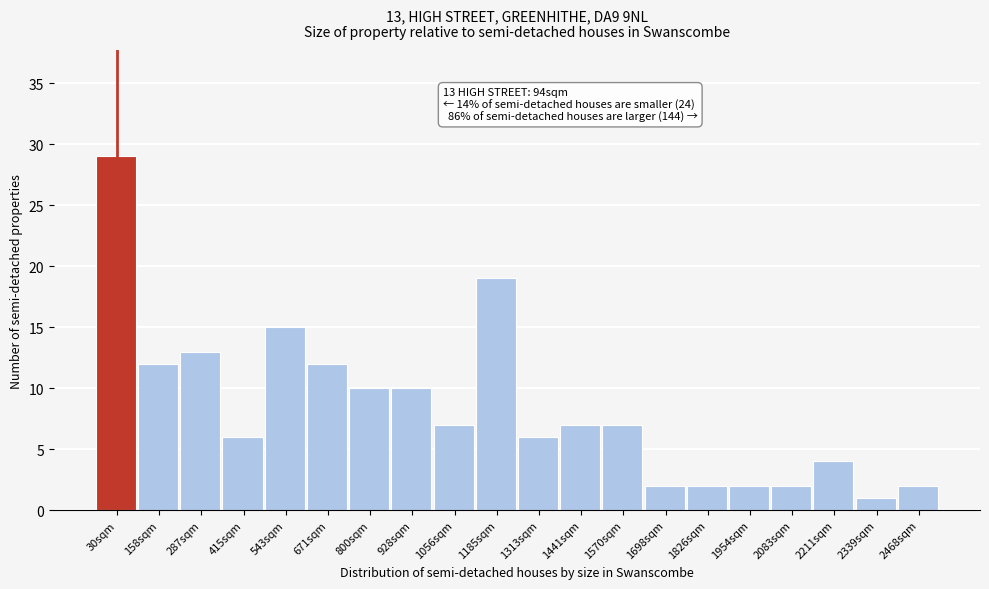

Reading right to left, list all the values displayed in this chart.

2	1	4	2	2	2	2	7	7	6	19	7	10	10	12	15	6	13	12	29